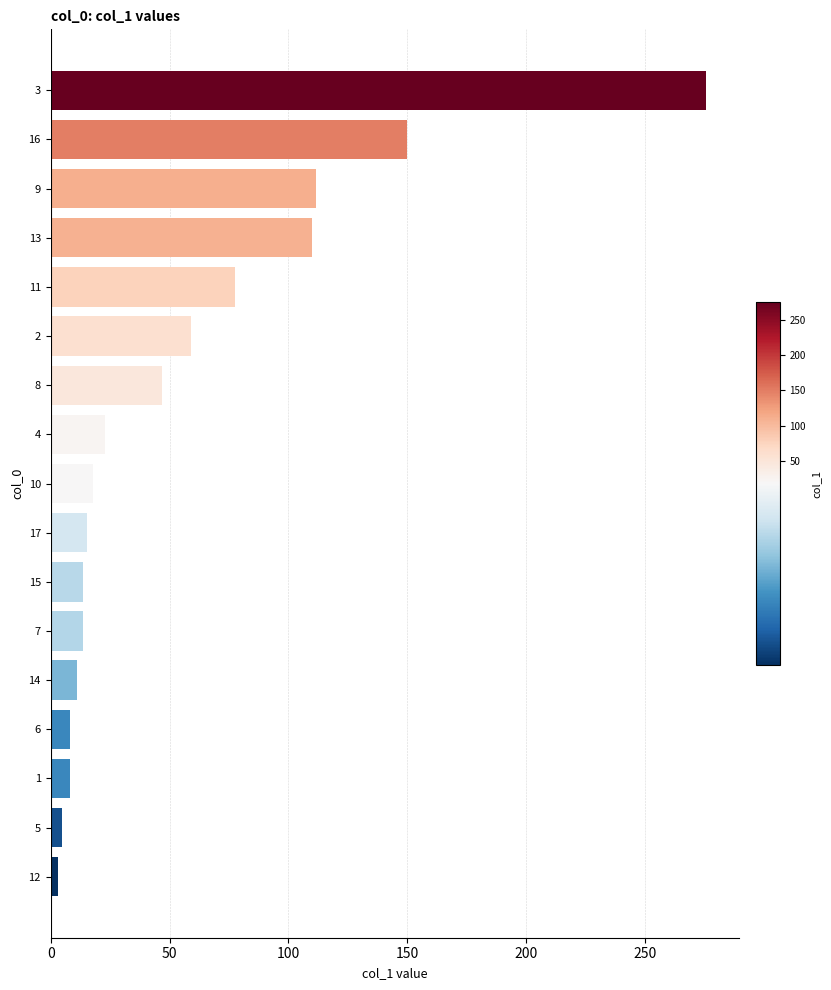

What is the sum of all values?

948.8